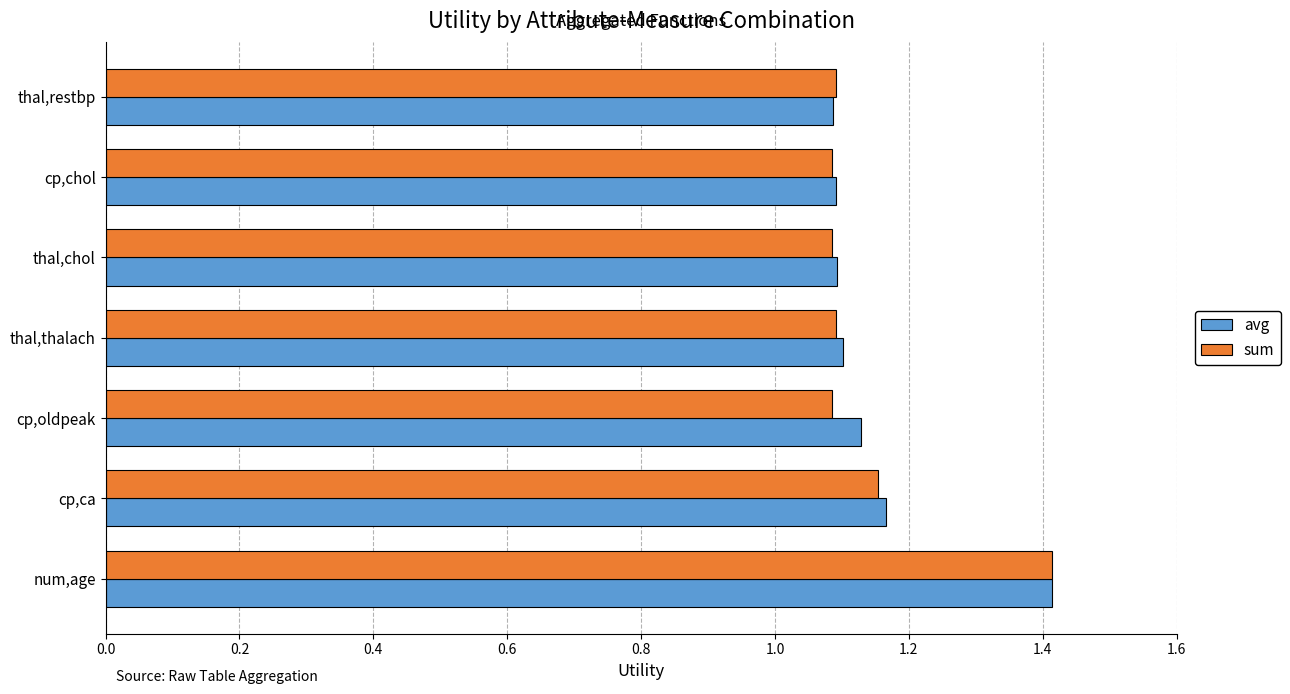

Which series has the widest spread of values?

sum